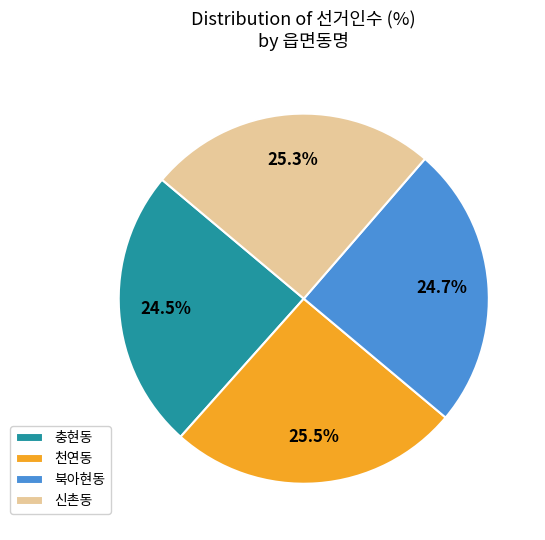

How many slices are in this pie chart?

4